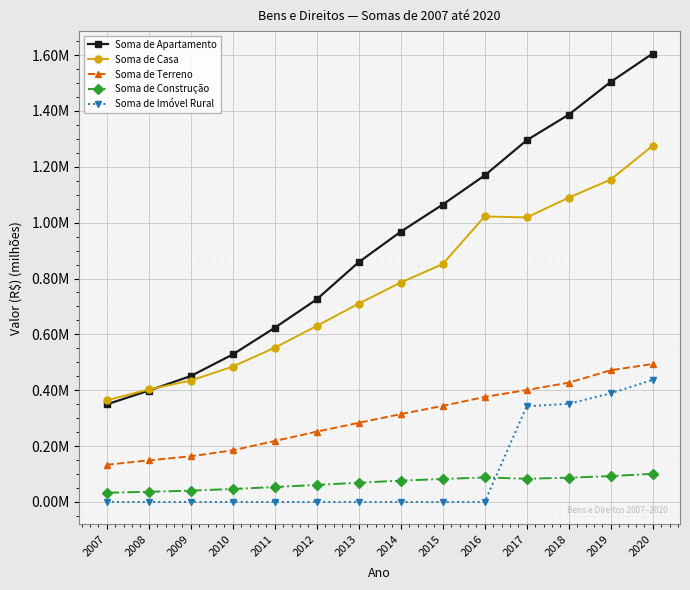

What is the difference between the Soma de Imóvel Rural values at 2018 and 2015?

351582.4